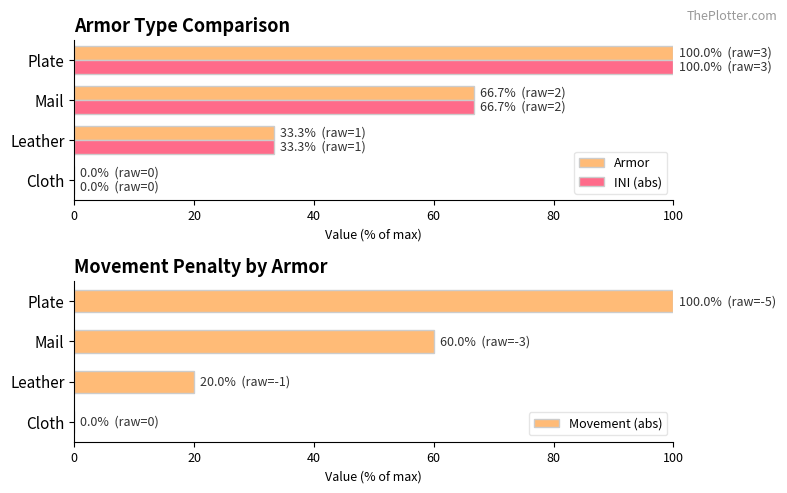

At how many categories does at least one series exceed 59?

2